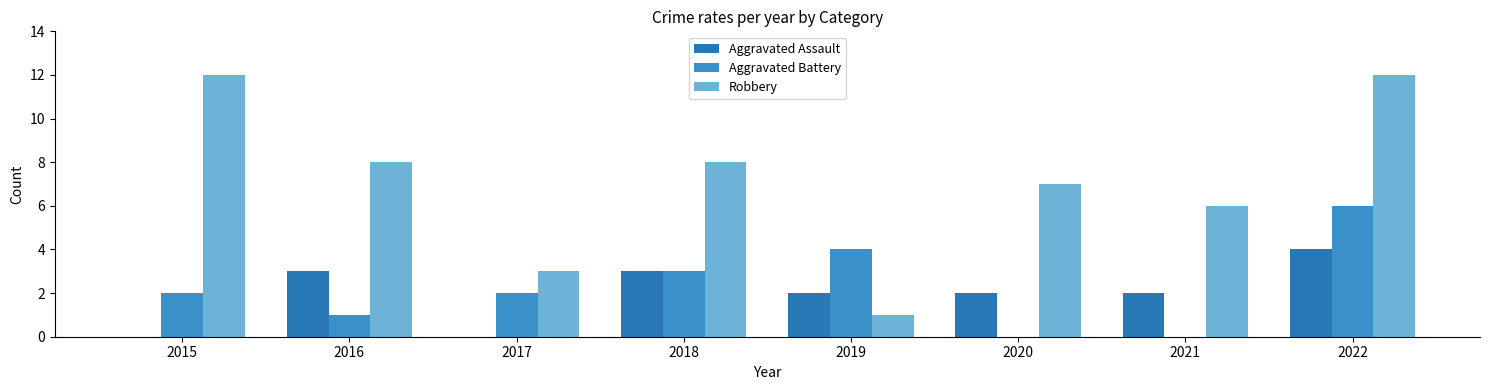

What are all the series names shown in the legend?

Aggravated Assault, Aggravated Battery, Robbery